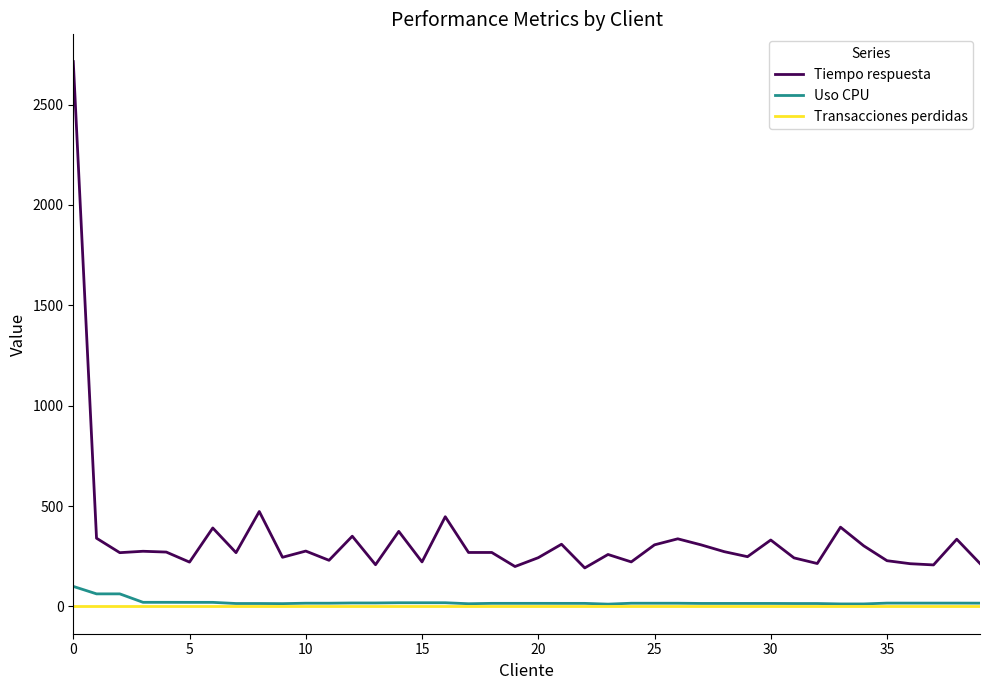

What is the maximum value for Uso CPU?

100.0